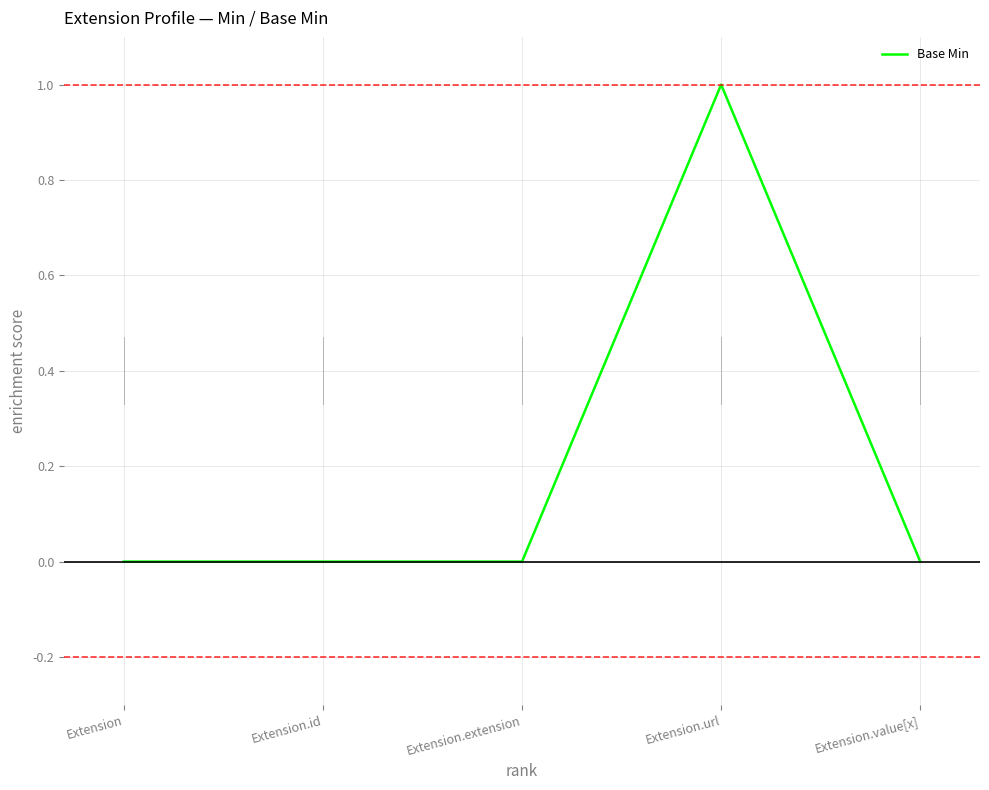

The chart shows a value of -1 at Extension.extension. True or false?

False